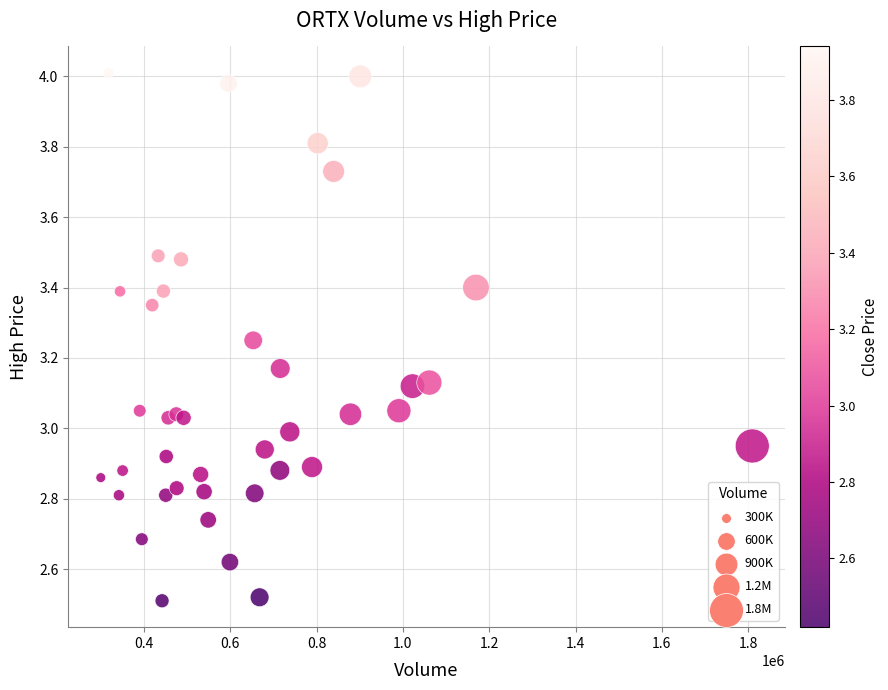

What is the range of X values (max minus min)?

1509237.0